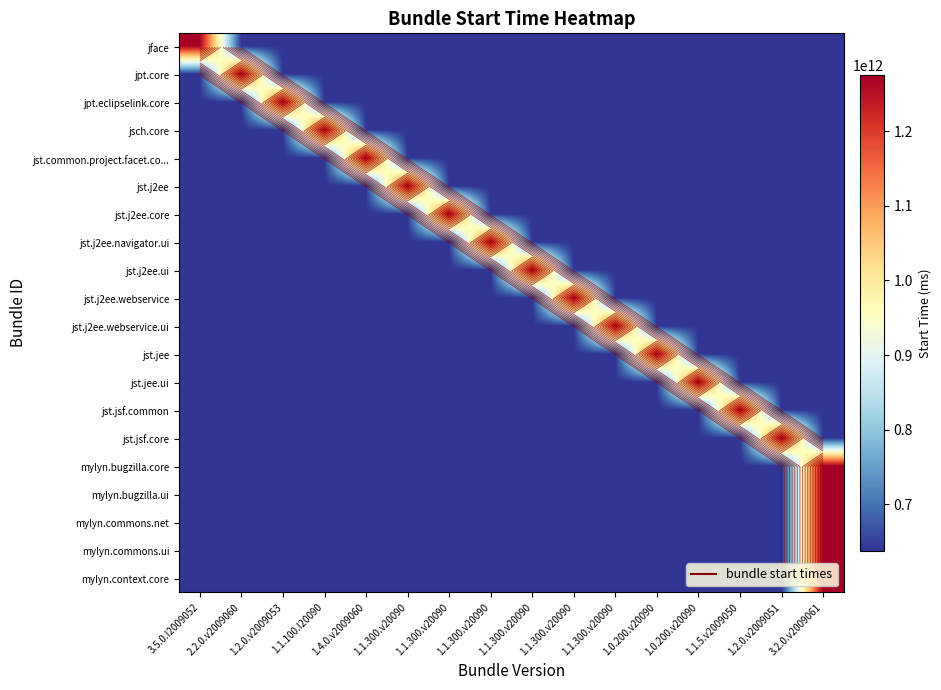

What is the greatest value displayed?

1275352916246